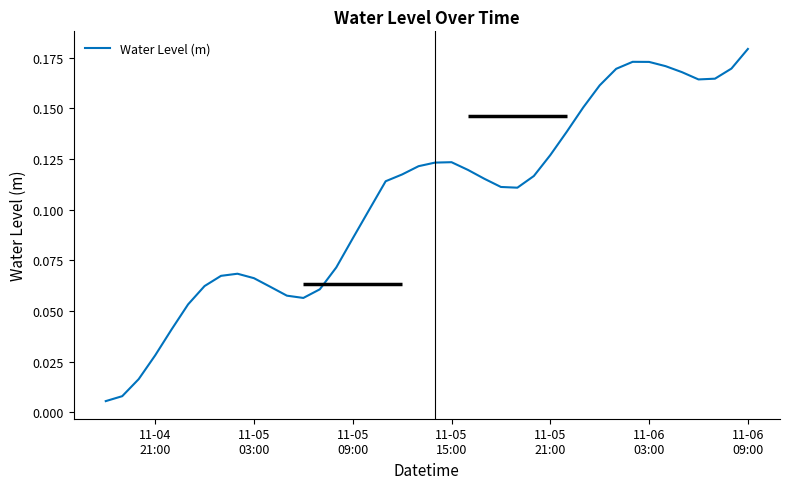

Reading left to right, what are all the values shown in this chart?

0.0	0.0	0.0	0.0	0.0	0.1	0.1	0.1	0.1	0.1	0.1	0.1	0.1	0.1	0.1	0.1	0.1	0.1	0.1	0.1	0.1	0.1	0.1	0.1	0.1	0.1	0.1	0.1	0.1	0.2	0.2	0.2	0.2	0.2	0.2	0.2	0.2	0.2	0.2	0.2